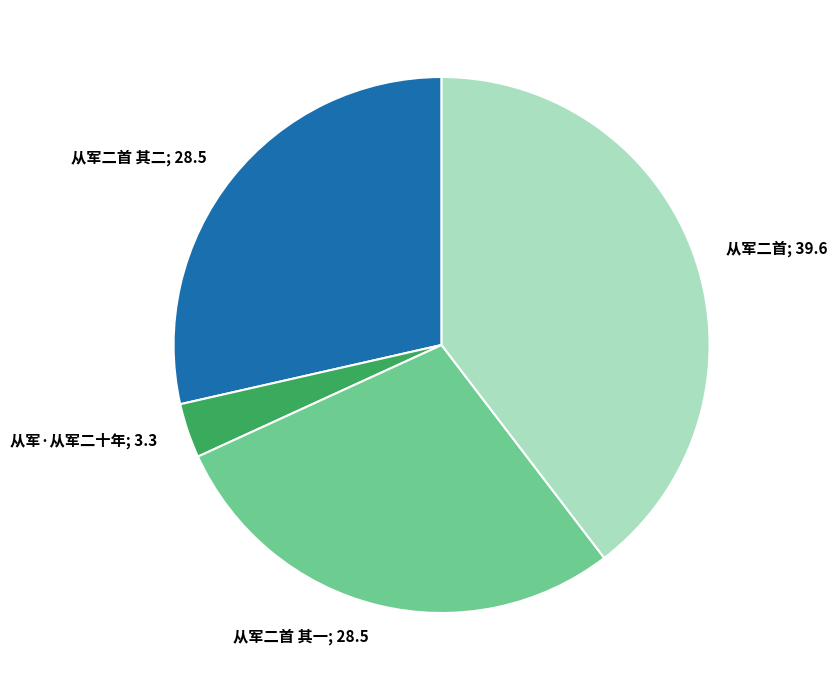

How many slices are in this pie chart?

4